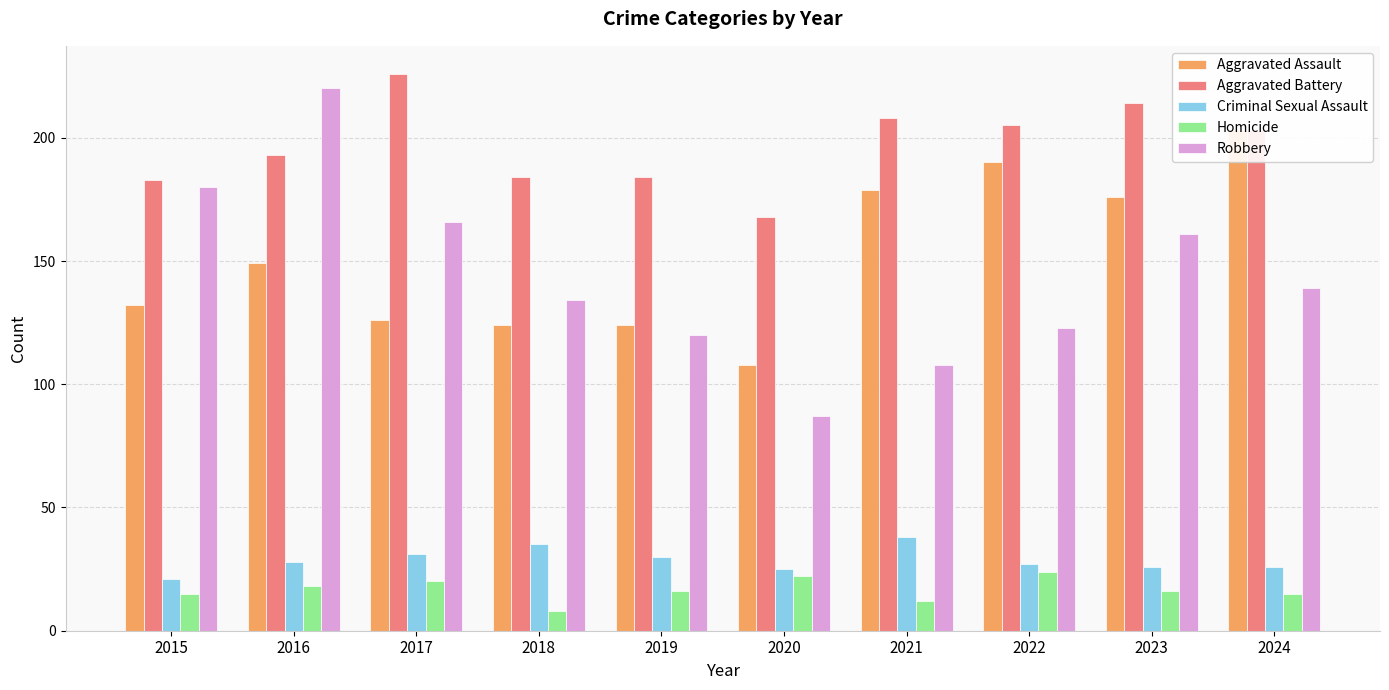

Which series has the largest total across all categories?

Aggravated Battery